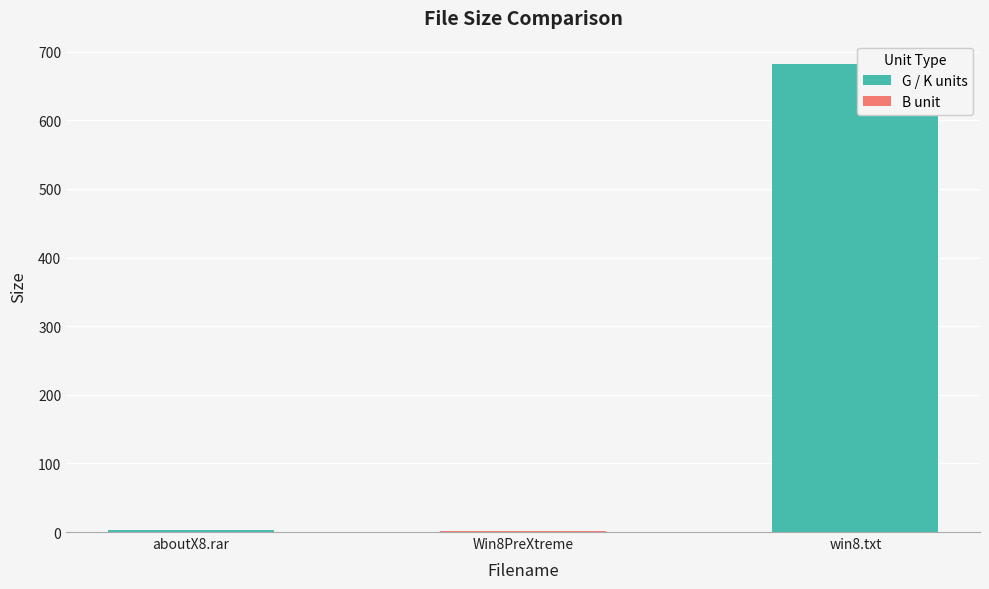

Is it true that the value at win8.txt is 443.0?

False